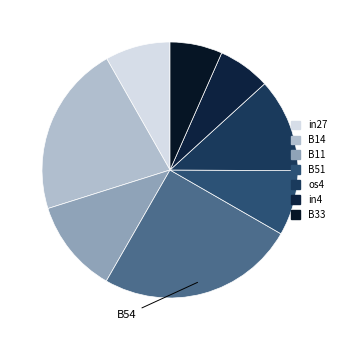

How many slices are in this pie chart?

8